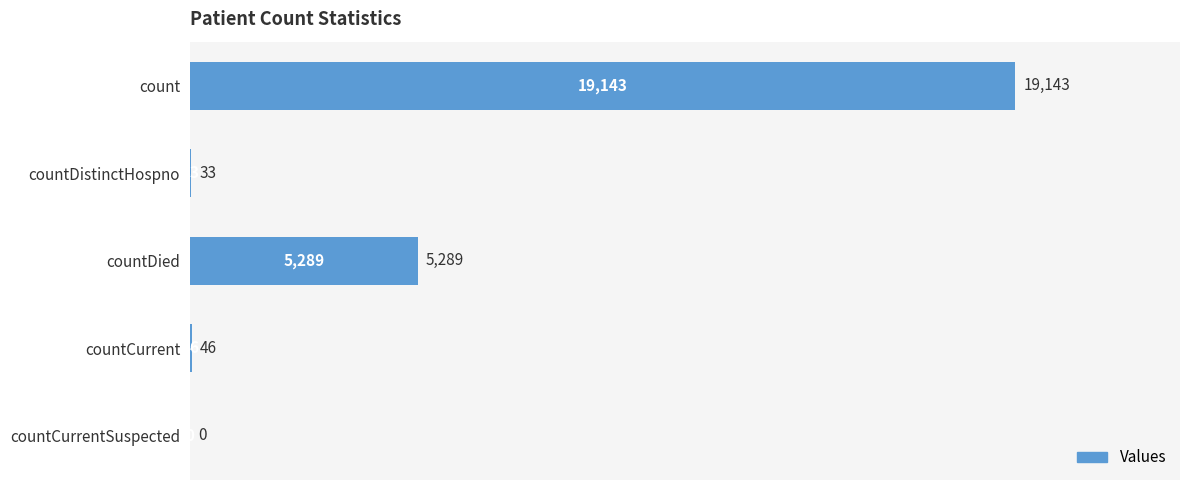

Is it true that the value at countDied is 5289?

True